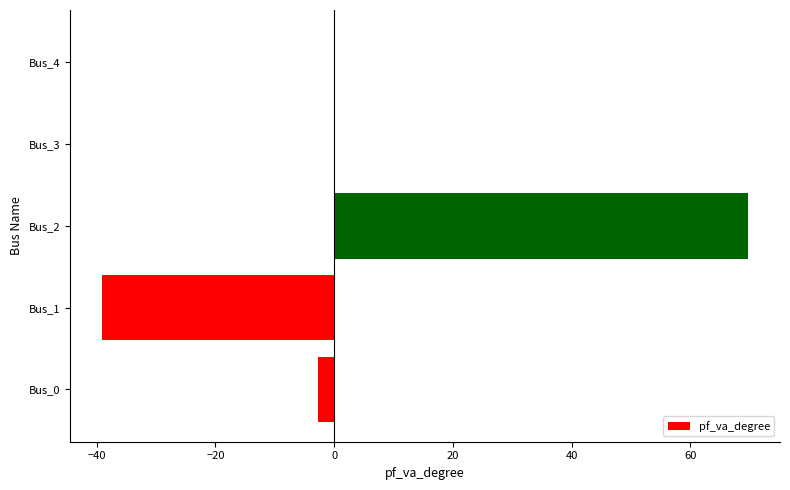

At which category does the chart reach its peak across all series?

Bus_2